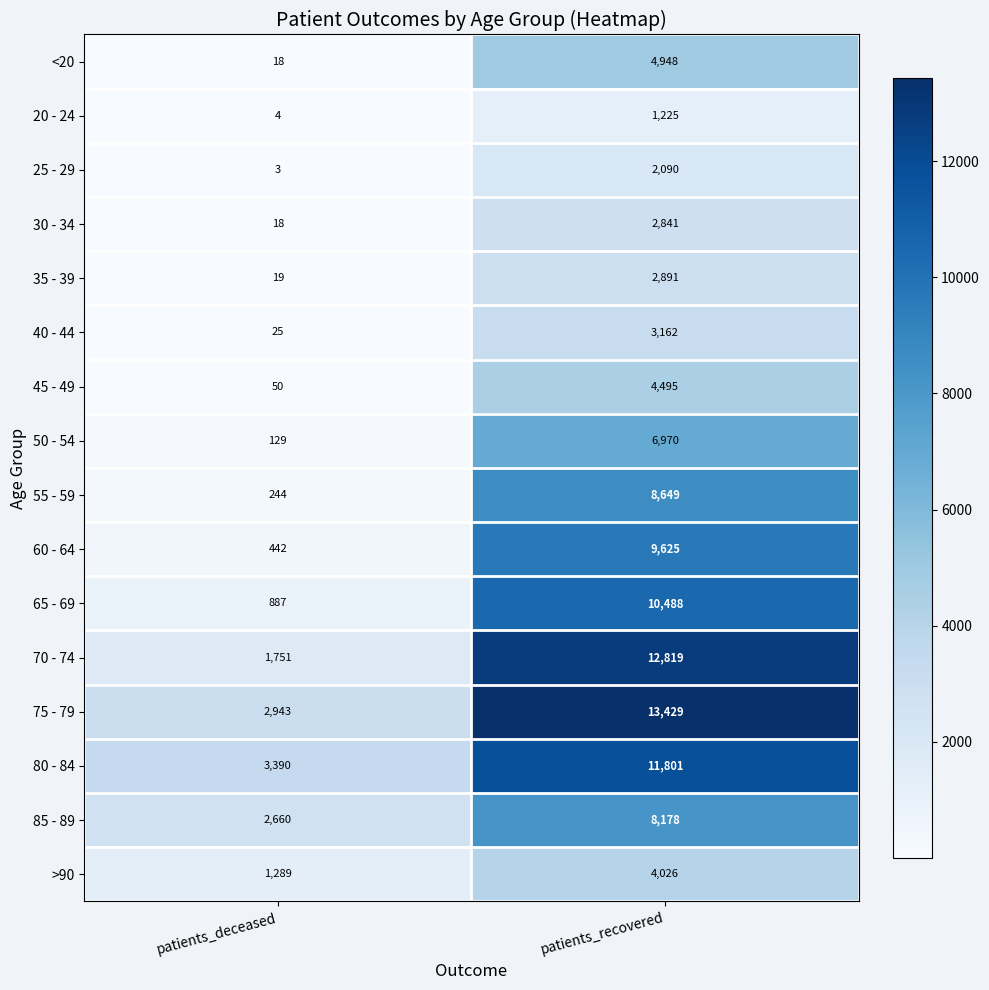

Which label corresponds to the smallest value in the chart?

patients_deceased